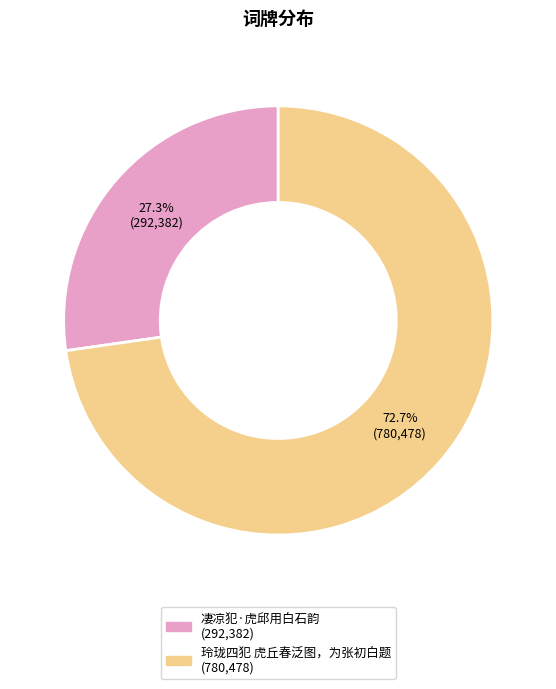

Which slice is the largest?

玲珑四犯 虎丘春泛图，为张初白题